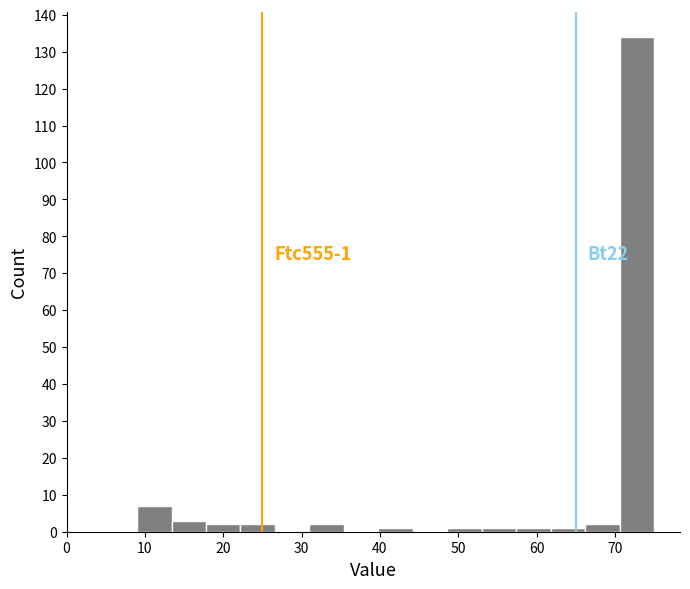

Over which range of the x-axis is the bar tallest?

70.6 to 75.0